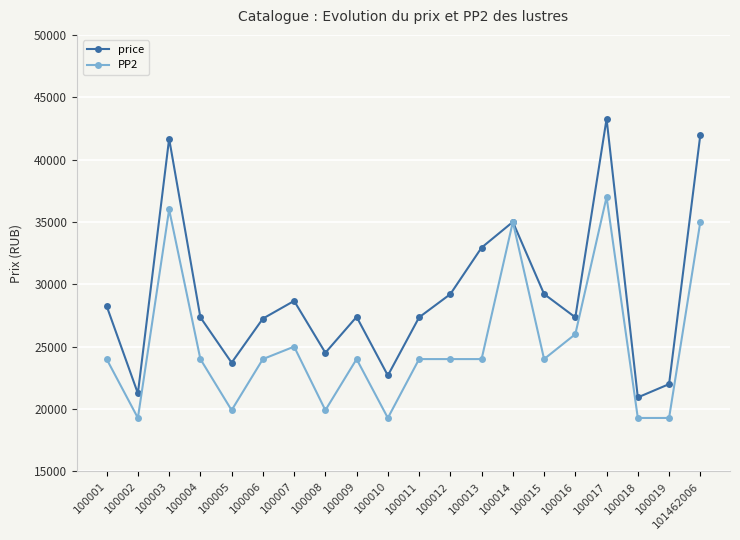

Is the value of price at 100005 greater than the value of PP2 at 100017?

No